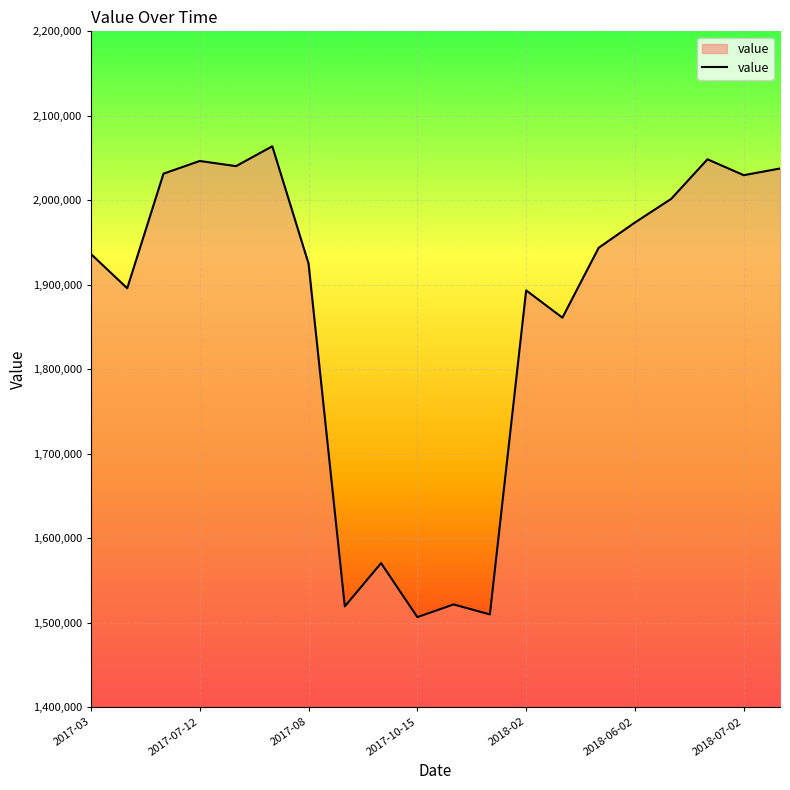

What is the sum of all values?

37360000